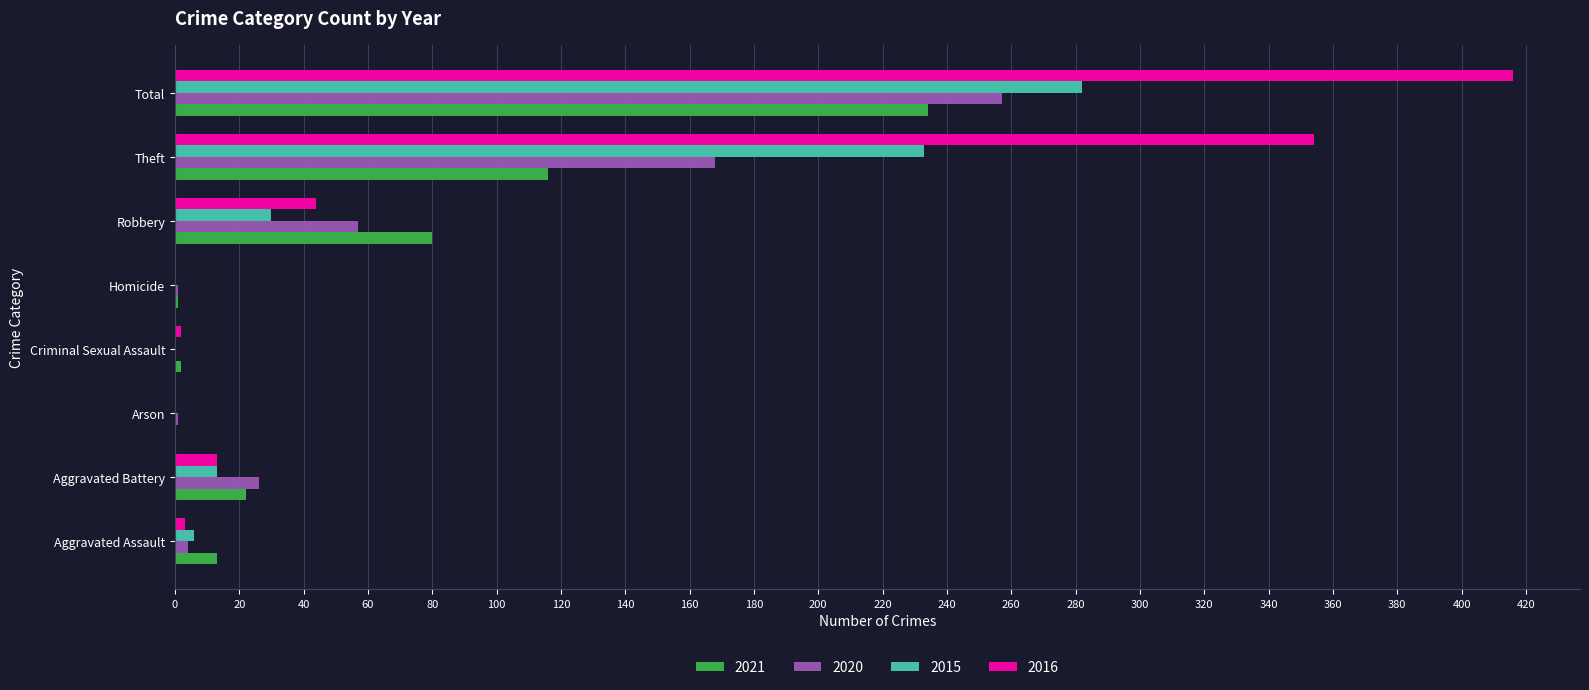

What is the sum of all 2020 values?

514